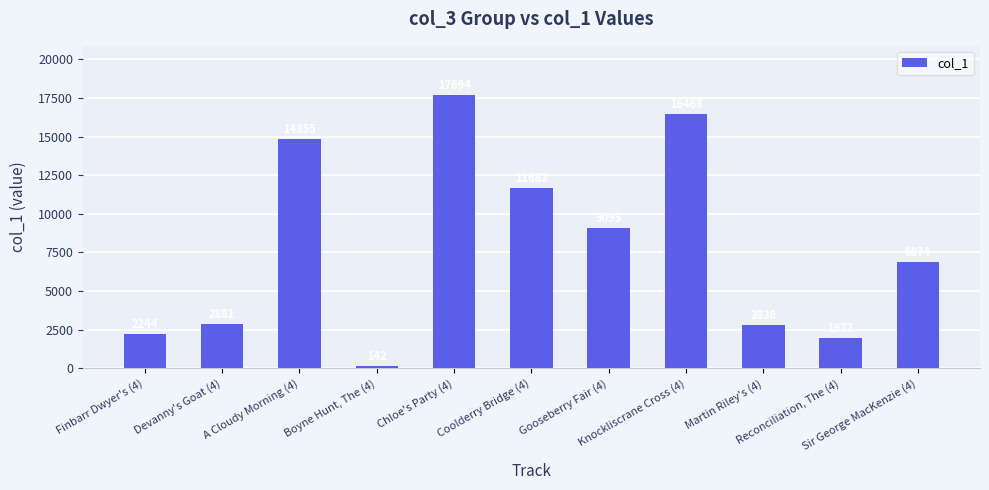

What value does the data have at A Cloudy Morning (4), to the nearest 50?

14850